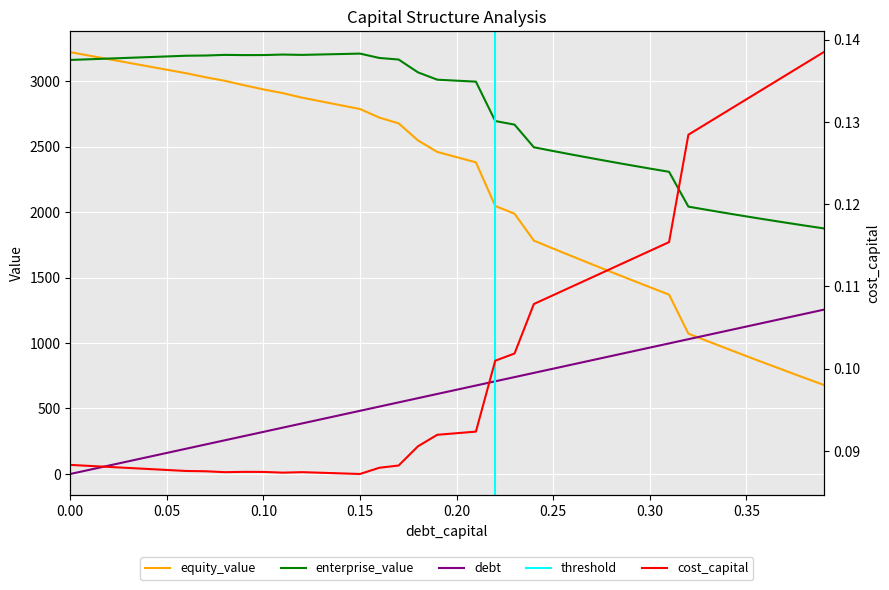

Rank the series by their average value, from highest to lowest.

enterprise_value, equity_value, debt_capital, cost_capital